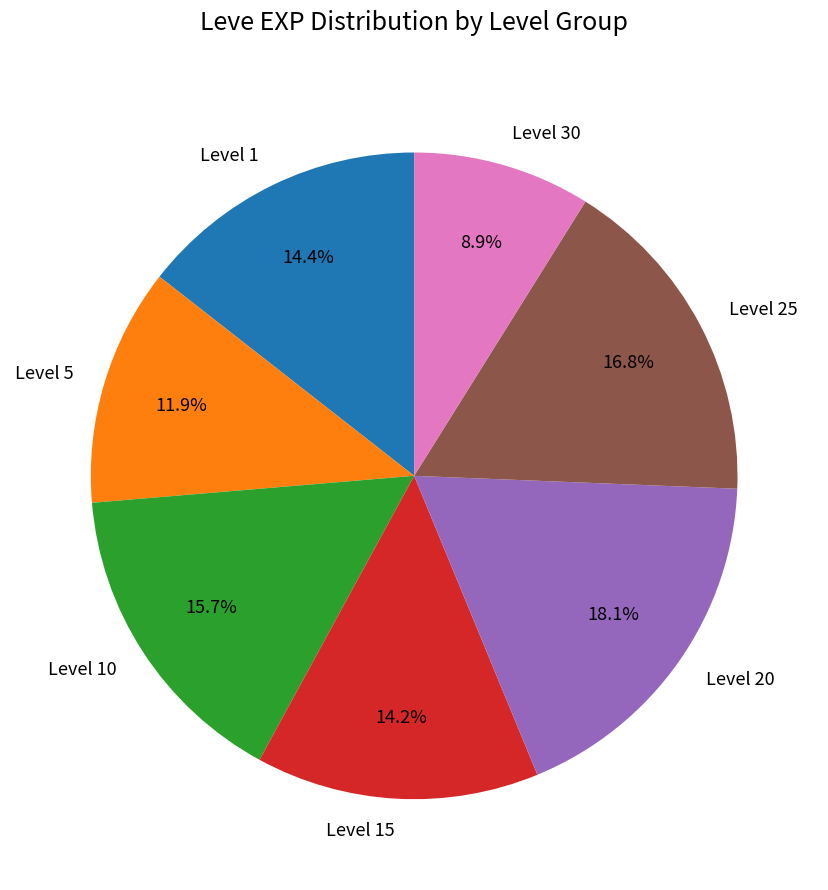

How many segments does this pie chart have?

7